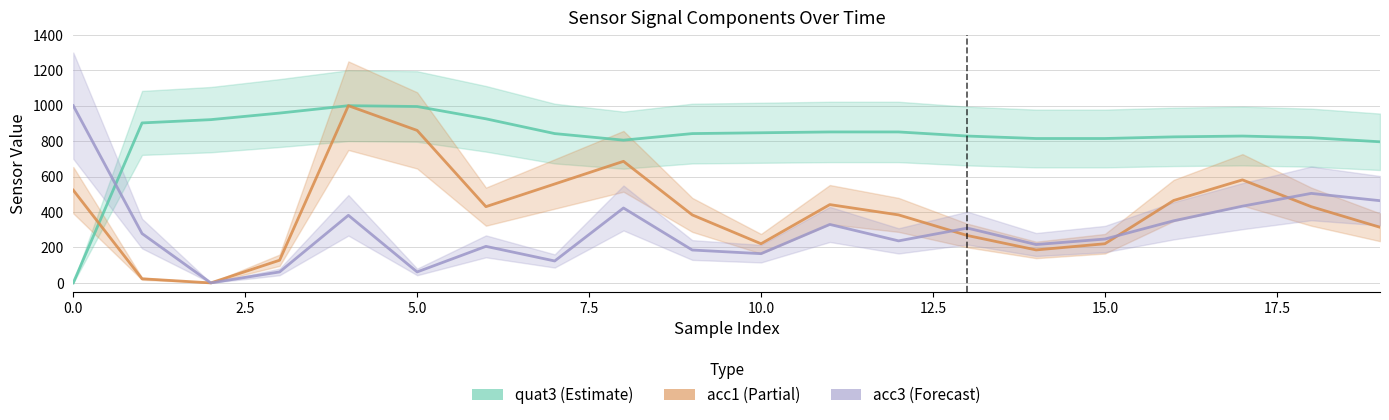

Is it true that acc1 equals 383.7 at 9?

True